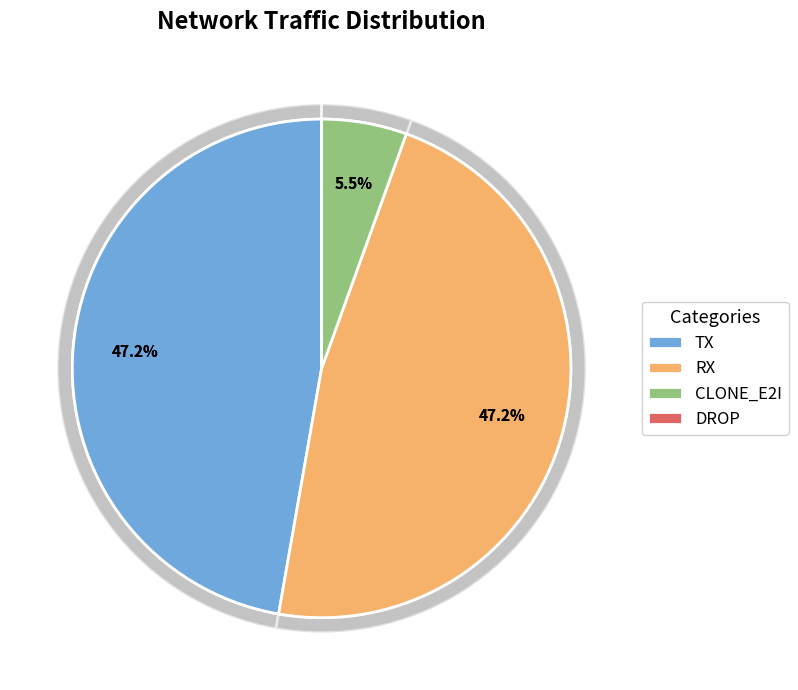

Rank the categories by value from lowest to highest.

DROP, CLONE_E2I, TX, RX